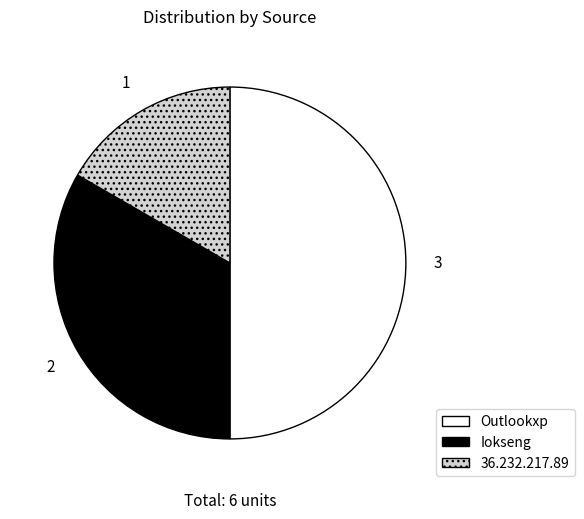

Rank the categories by value from highest to lowest.

Outlookxp, Iokseng, 36.232.217.89